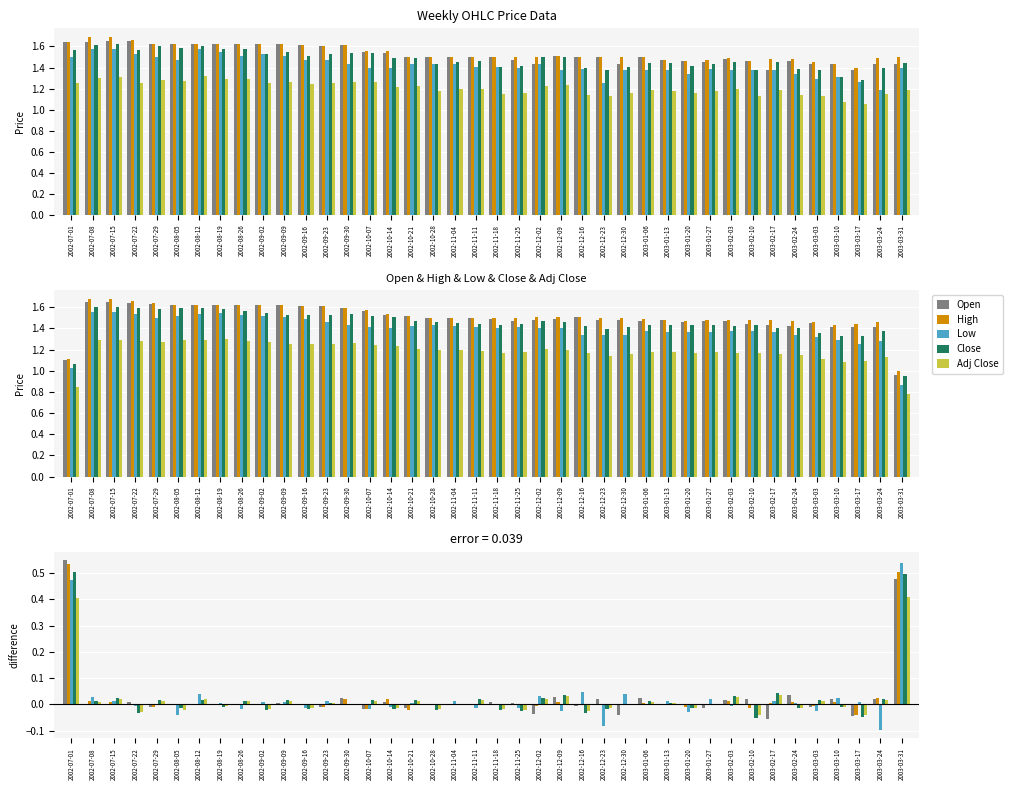

How many groups of bars are there?

40